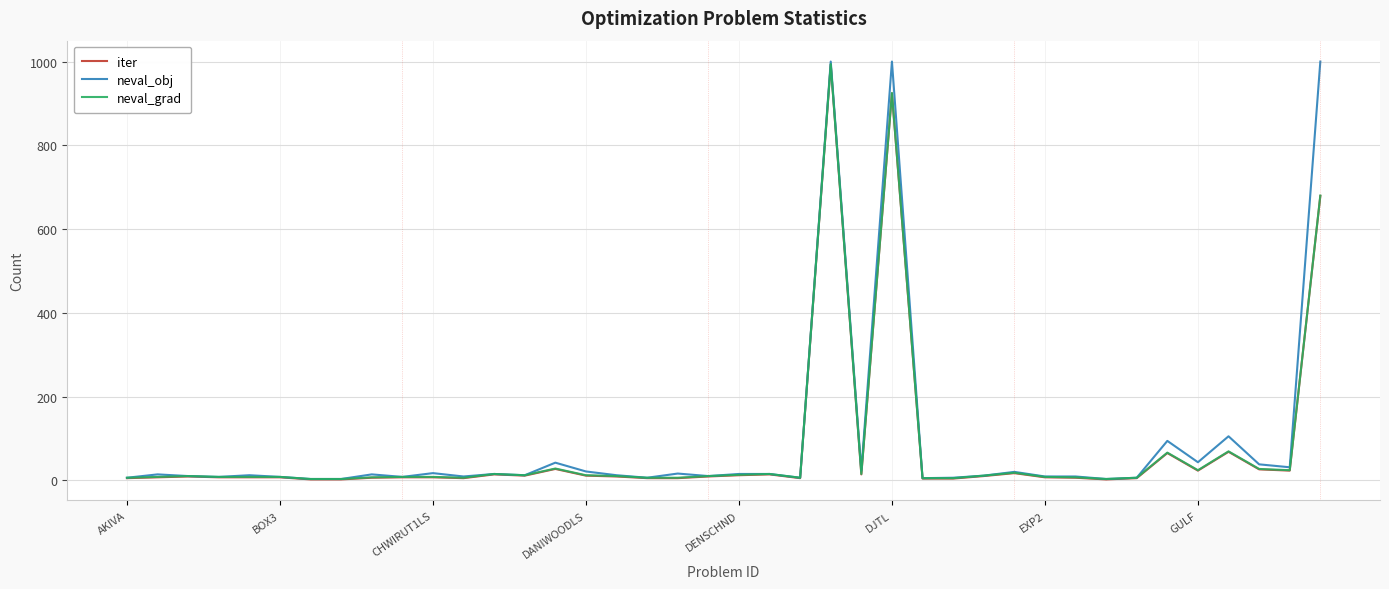

Which series has the widest spread of values?

neval_obj